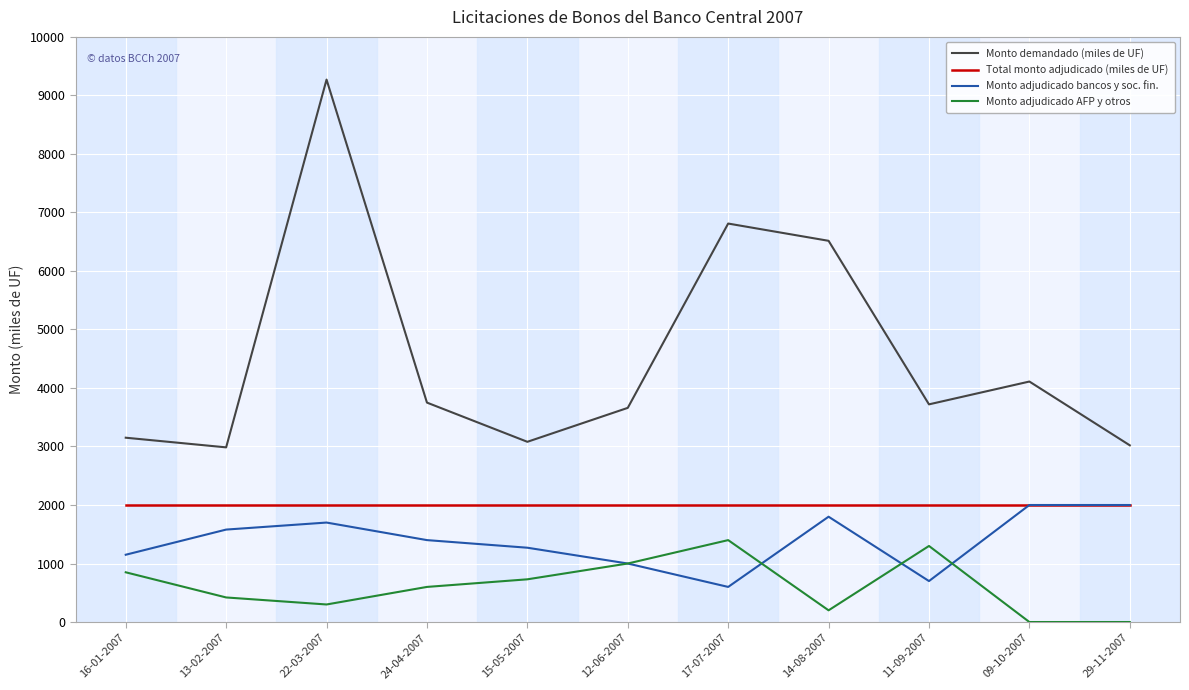

Is the value of Monto adjudicado AFP y otros at 24-04-2007 greater than the value of Monto adjudicado bancos y soc. fin. at 09-10-2007?

No